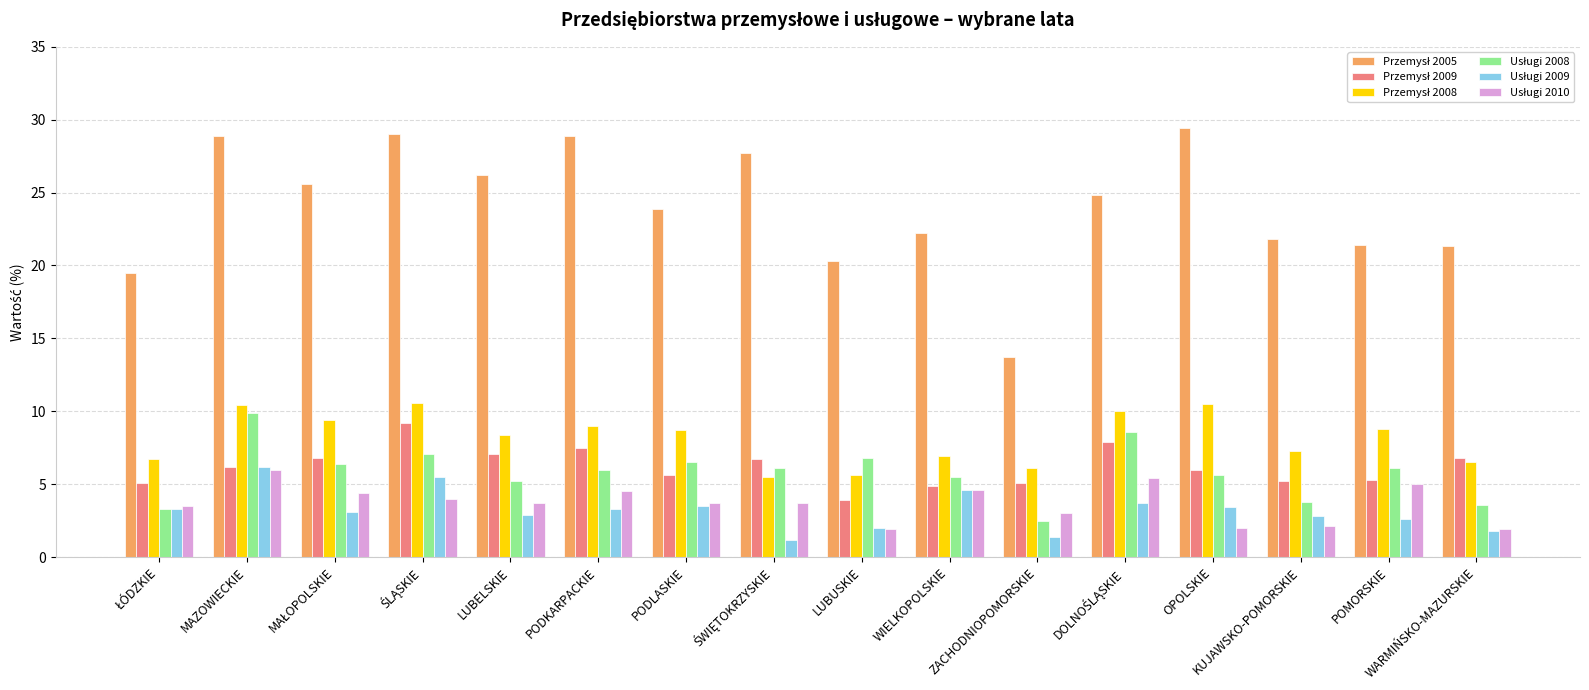

What is the maximum value shown in the chart?

29.4